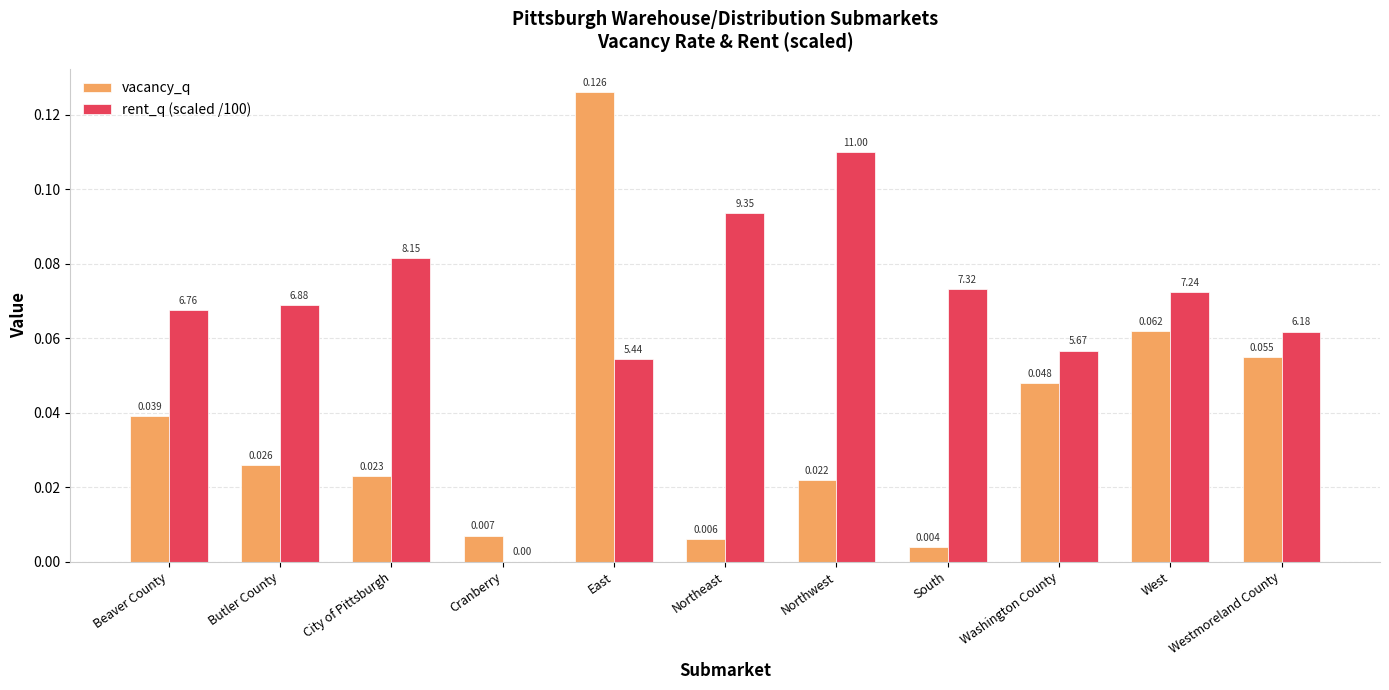

True or false: vacancy_q has a value of 0.0 at Beaver County.

True